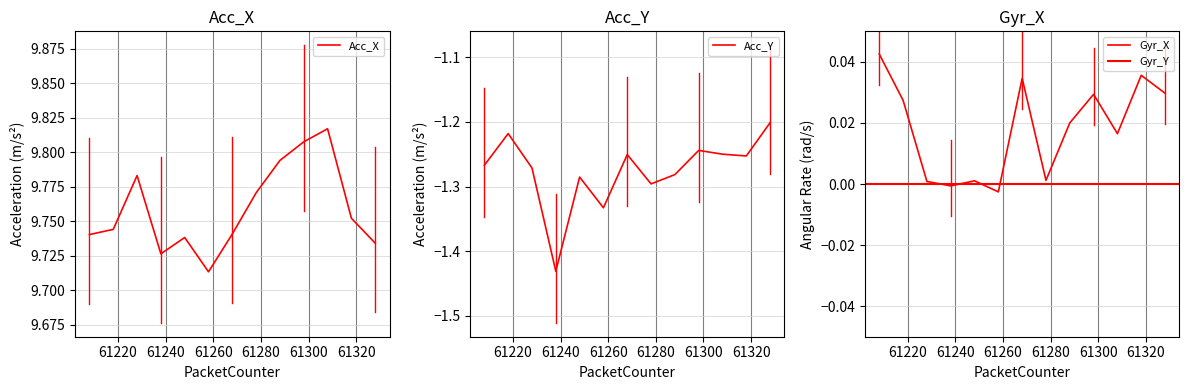

The Acc_Y series shows -2.0 at 61288. True or false?

False